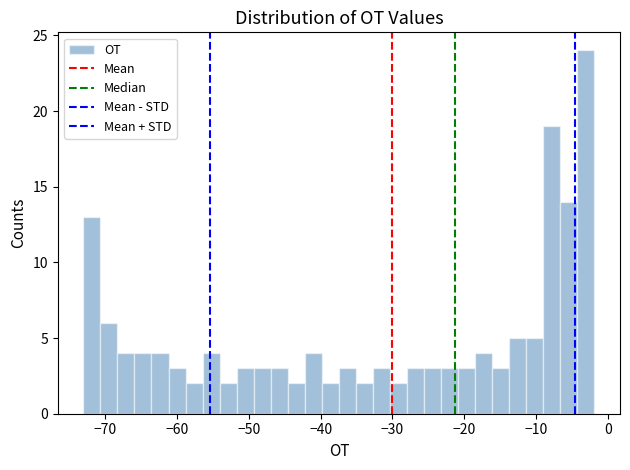

Around what value on the x-axis is the tallest bar? Give the approximate position of its centre, as read against the axis.

-3